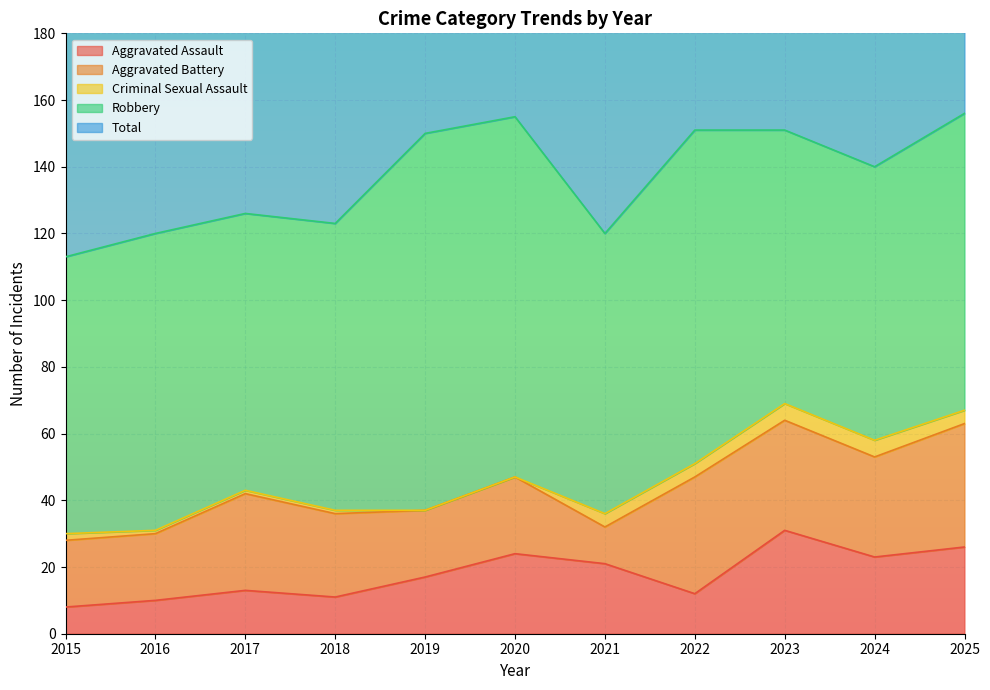

What is the value of the Aggravated Battery point at the 1st from the left?

20